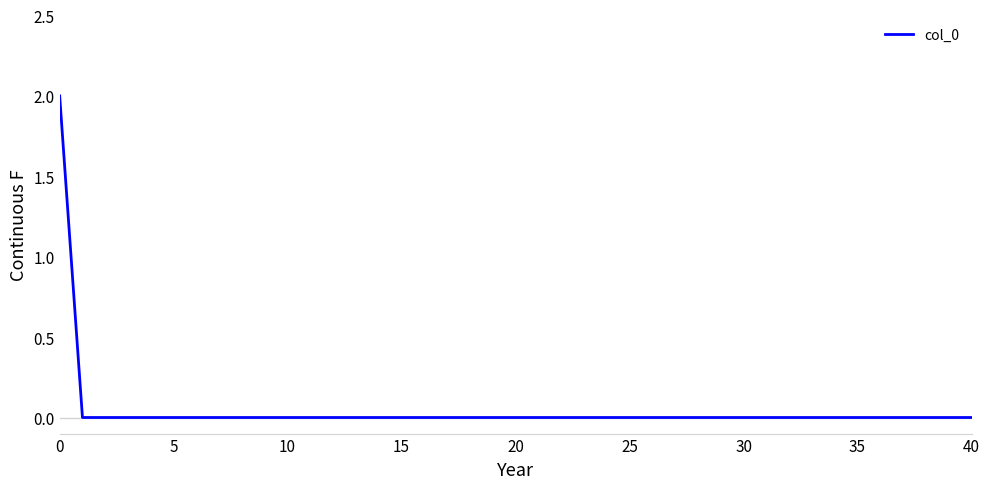

What is the difference between the maximum and minimum values?

2